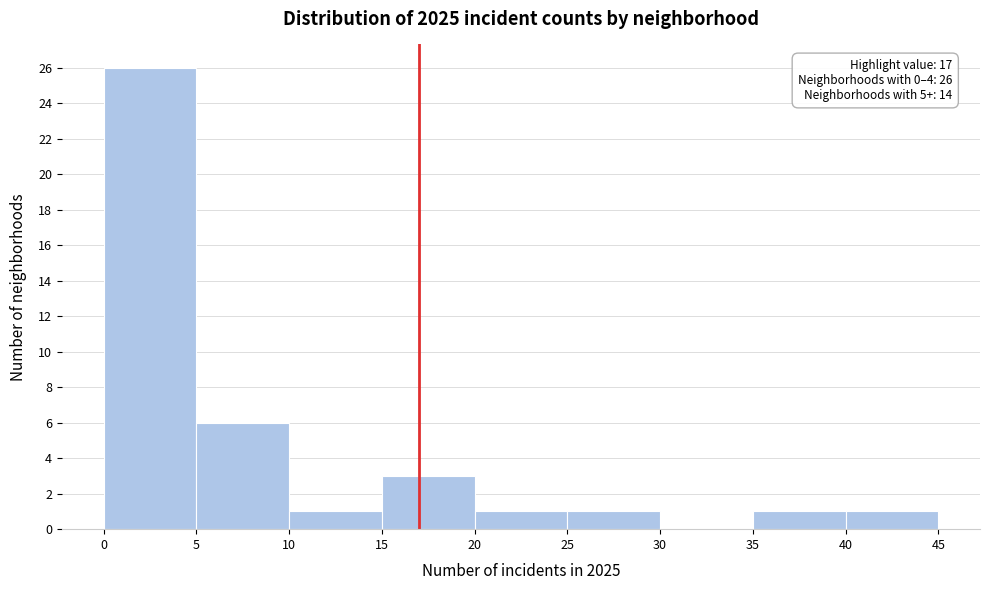

Which range on the x-axis has the tallest bar?

0 to 5